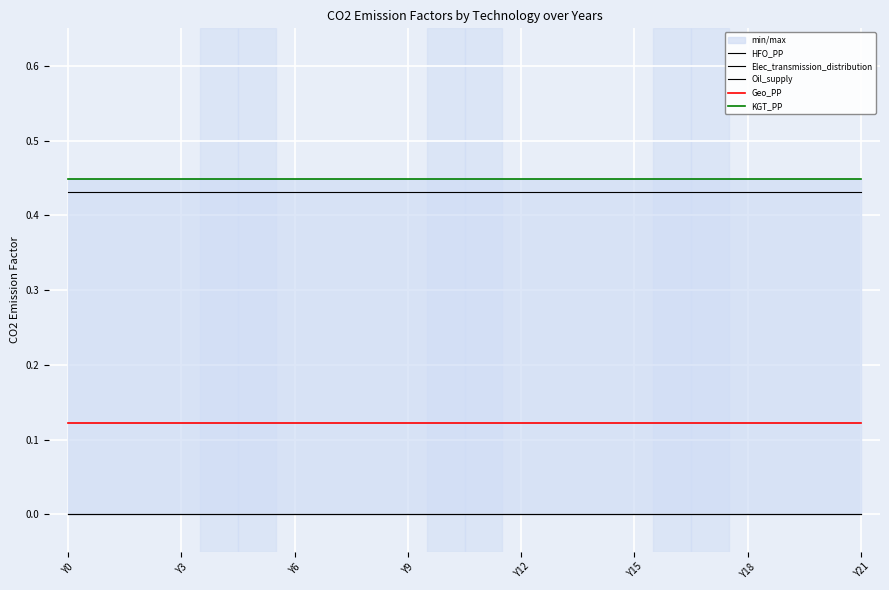

What is the spread (max minus min) of values at 16?

0.4